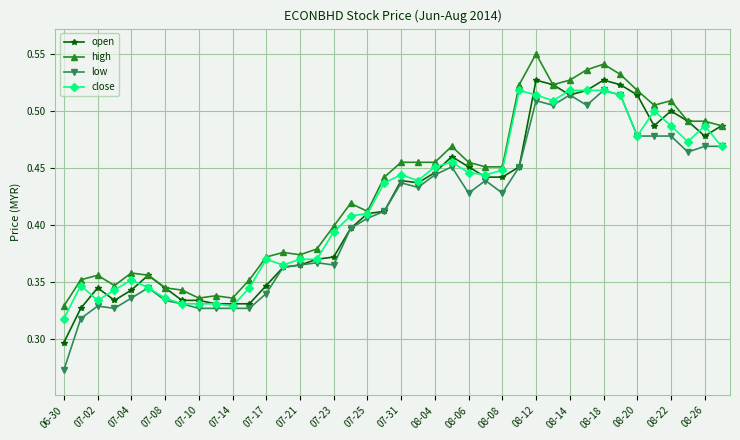

At how many categories does at least one series exceed 0?

40